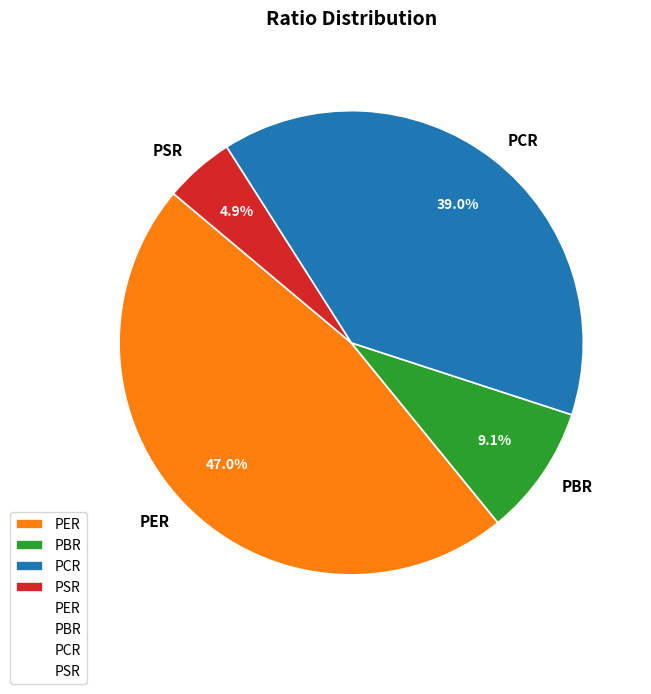

Does PBR account for over 50% of the chart?

No